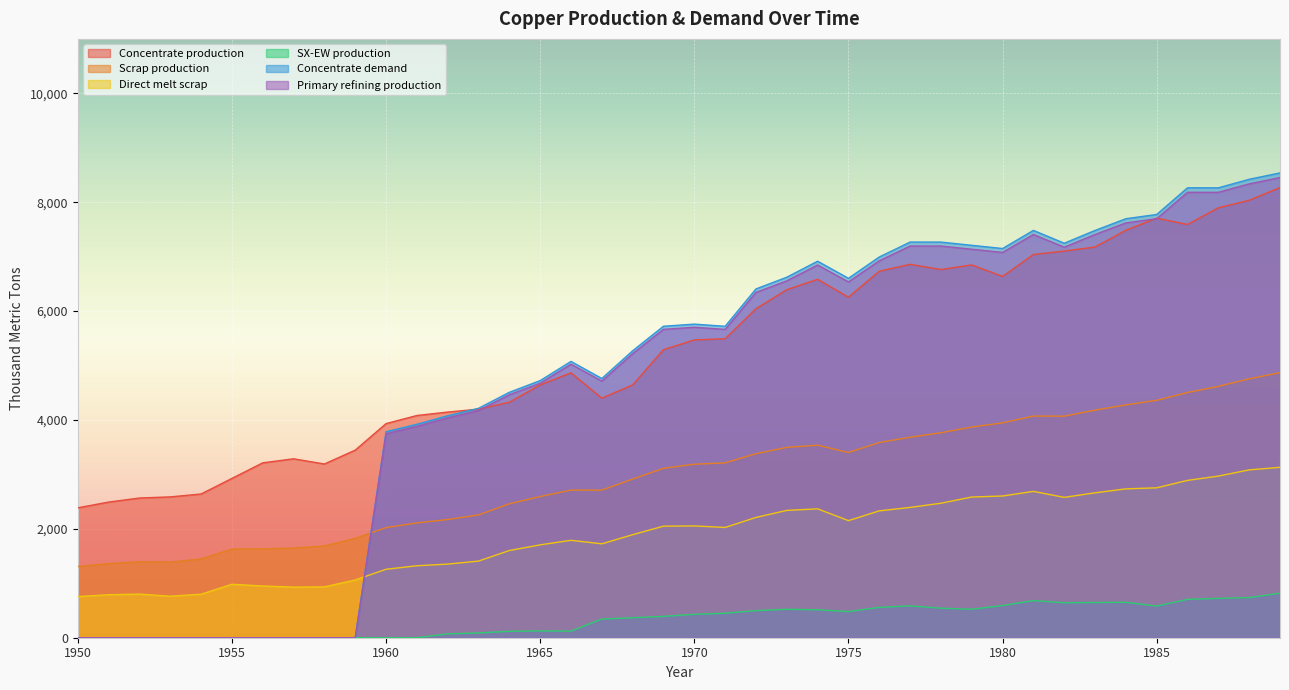

What is the minimum value for Concentrate production?

2385.7